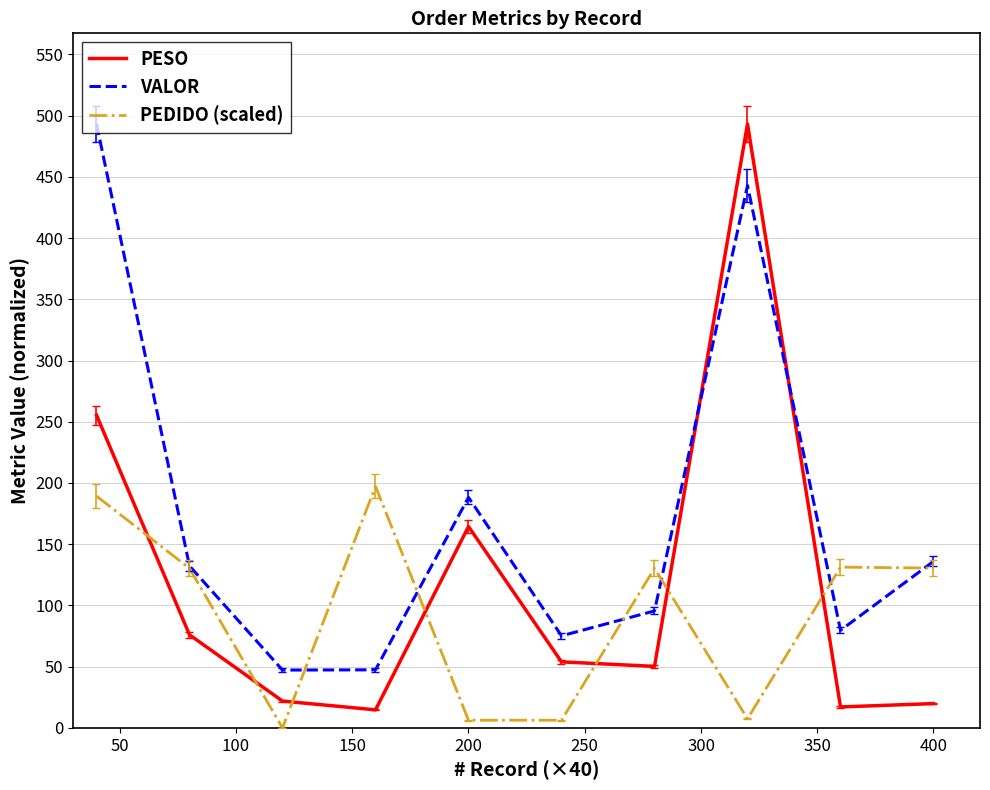

What is the maximum value shown in the chart?

493.2